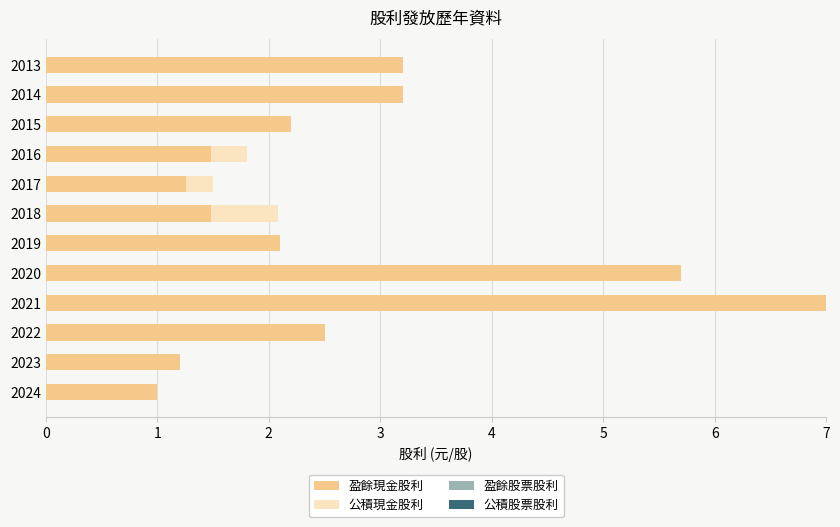

The value of 盈餘現金股利 at 2023 is 0.8. True or false?

False